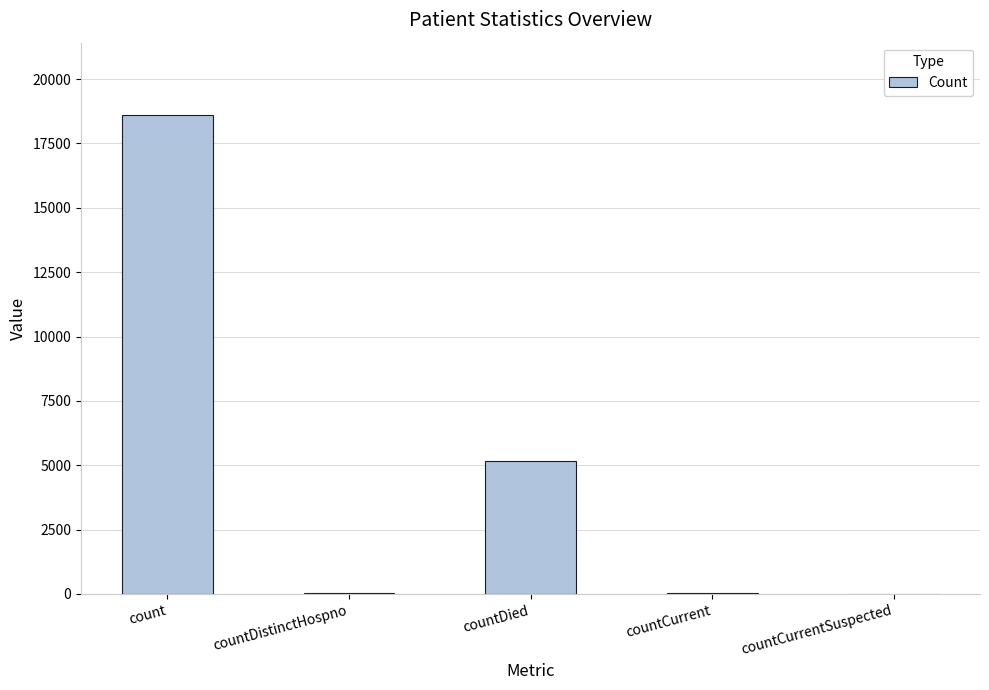

True or false: the data shows 2901 at countDied.

False